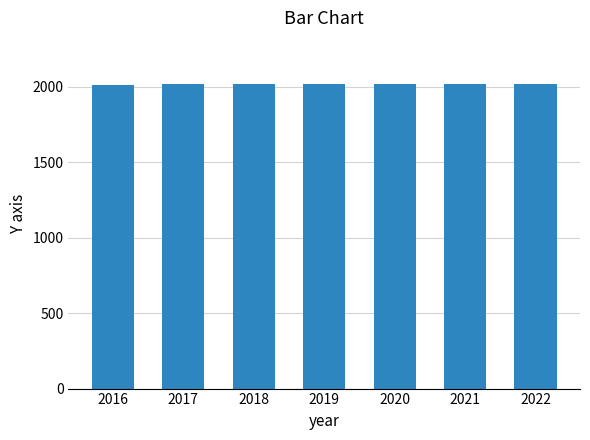

The value at 2018 is 2765. True or false?

False